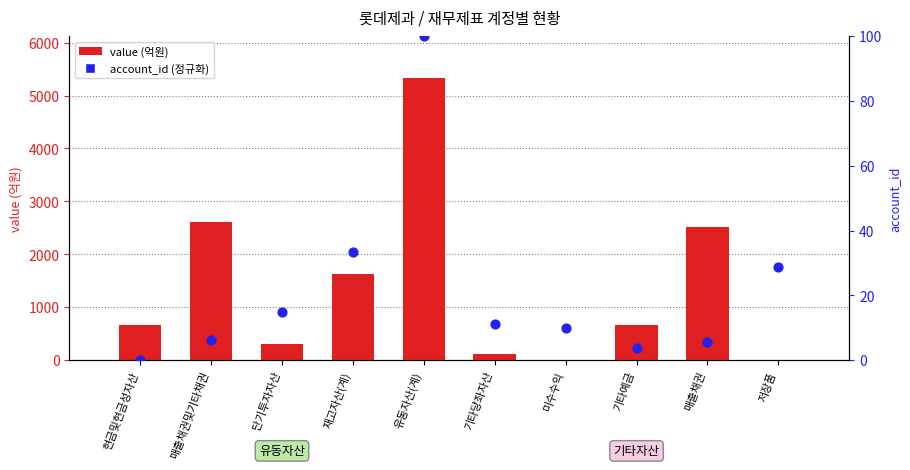

Is the value of value (억원) at 현금및현금성자산 greater than the value of account_id (정규화 0-100) at 미수수익?

Yes